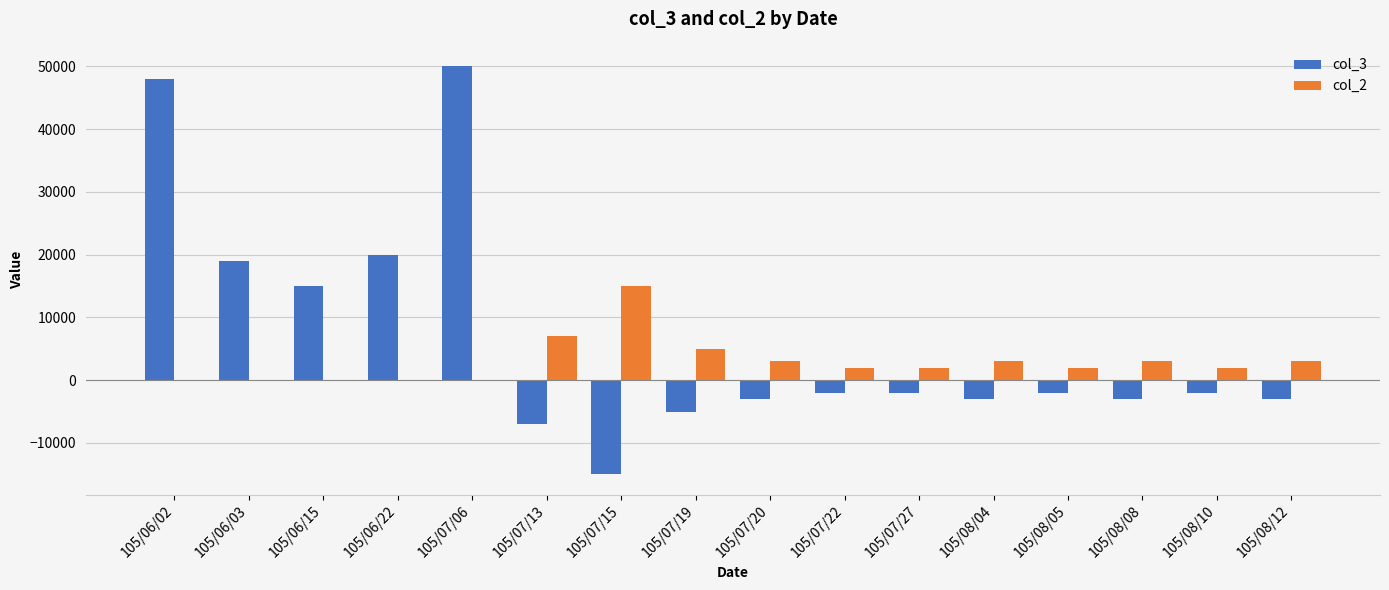

How many series are shown in this chart?

2